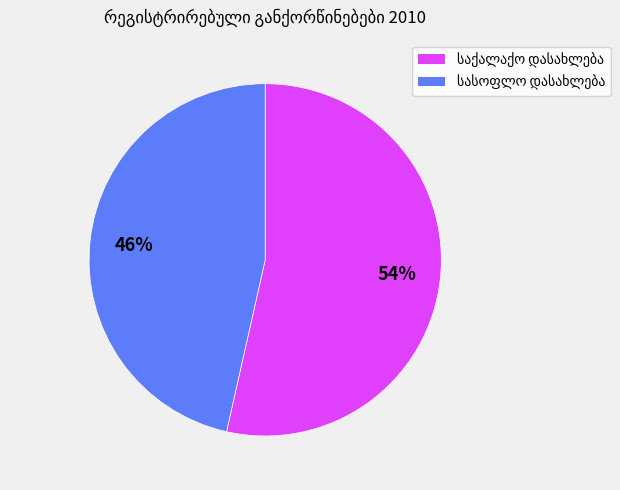

Does any single category account for the majority?

Yes